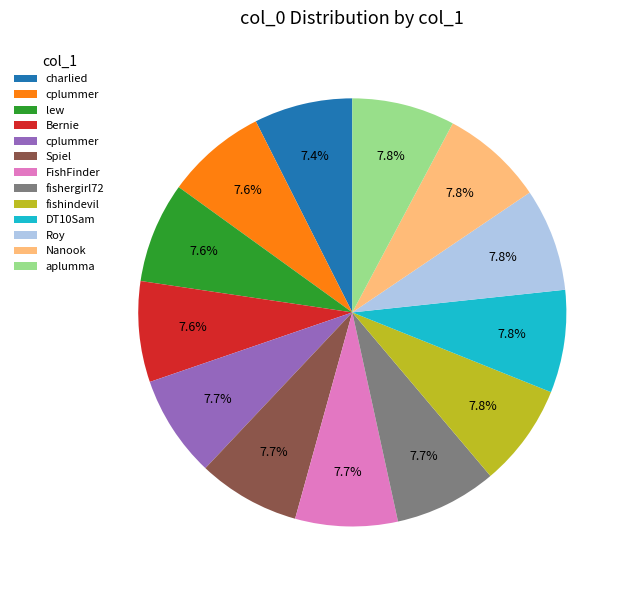

Is there a majority slice in this chart?

No